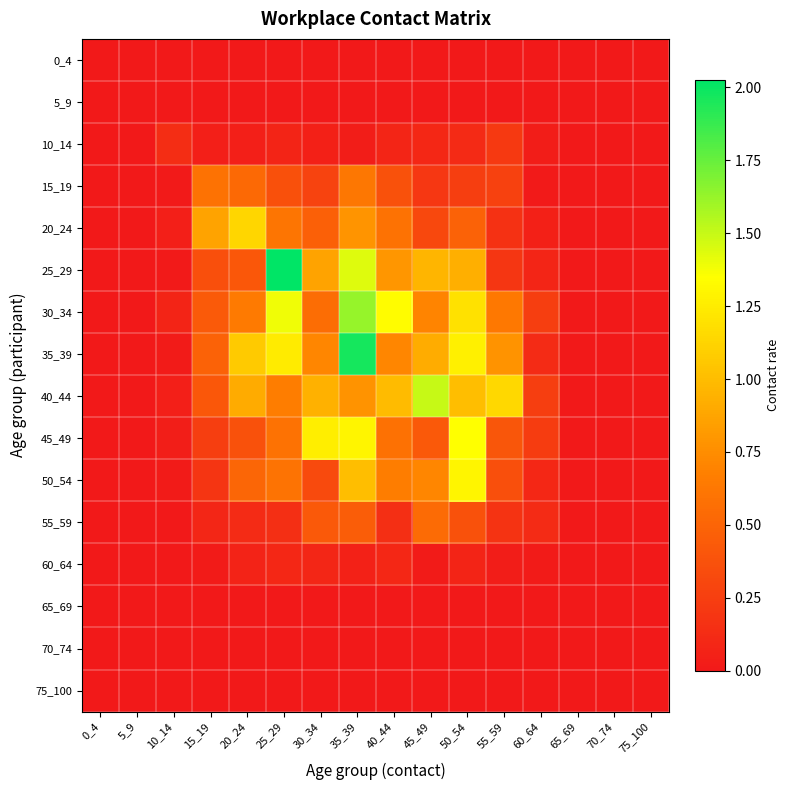

Rank the series by their maximum value, from lowest to highest.

0_4, 5_9, 65_69, 70_74, 75_100, 60_64, 10_14, 55_59, 15_19, 20_24, 50_54, 45_49, 40_44, 30_34, 35_39, 25_29